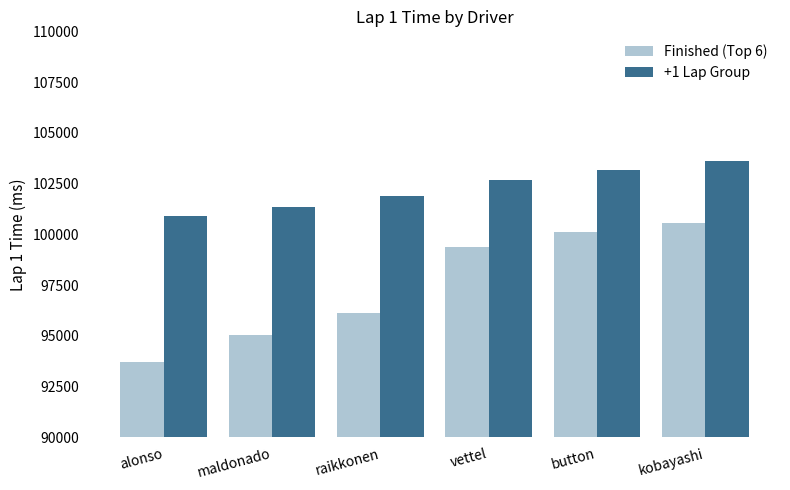

The value of Finished (Top 6) at raikkonen is 96119. True or false?

True